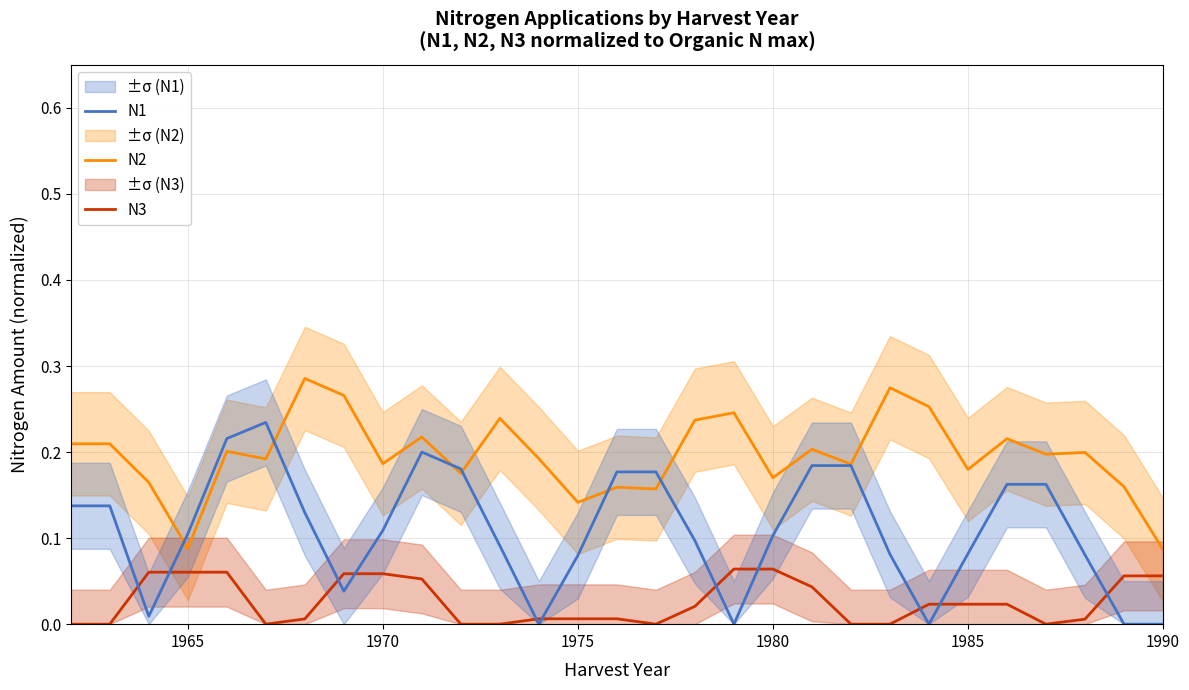

After their last crossing, which series has the higher values: N3 or N1?

N3